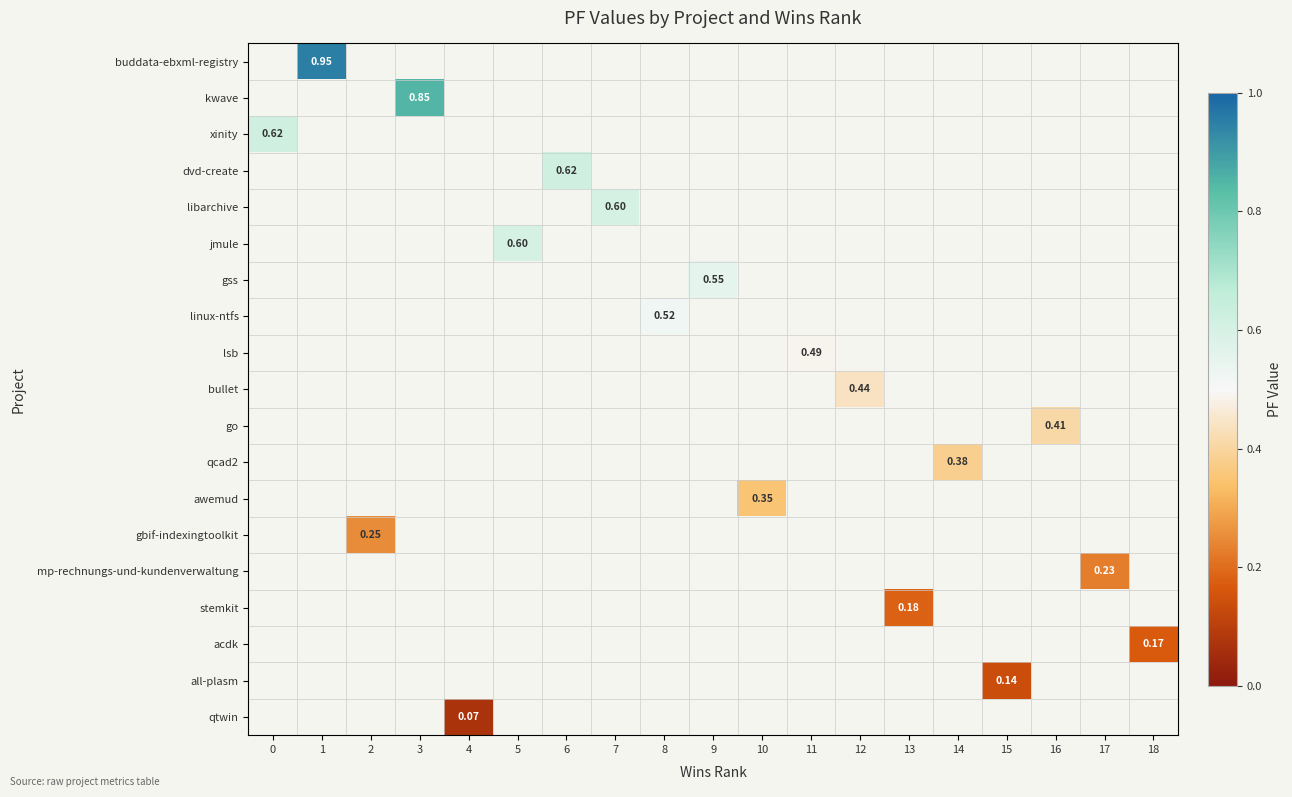

Is the value of gss at 9 greater than the value of bullet at 12?

Yes